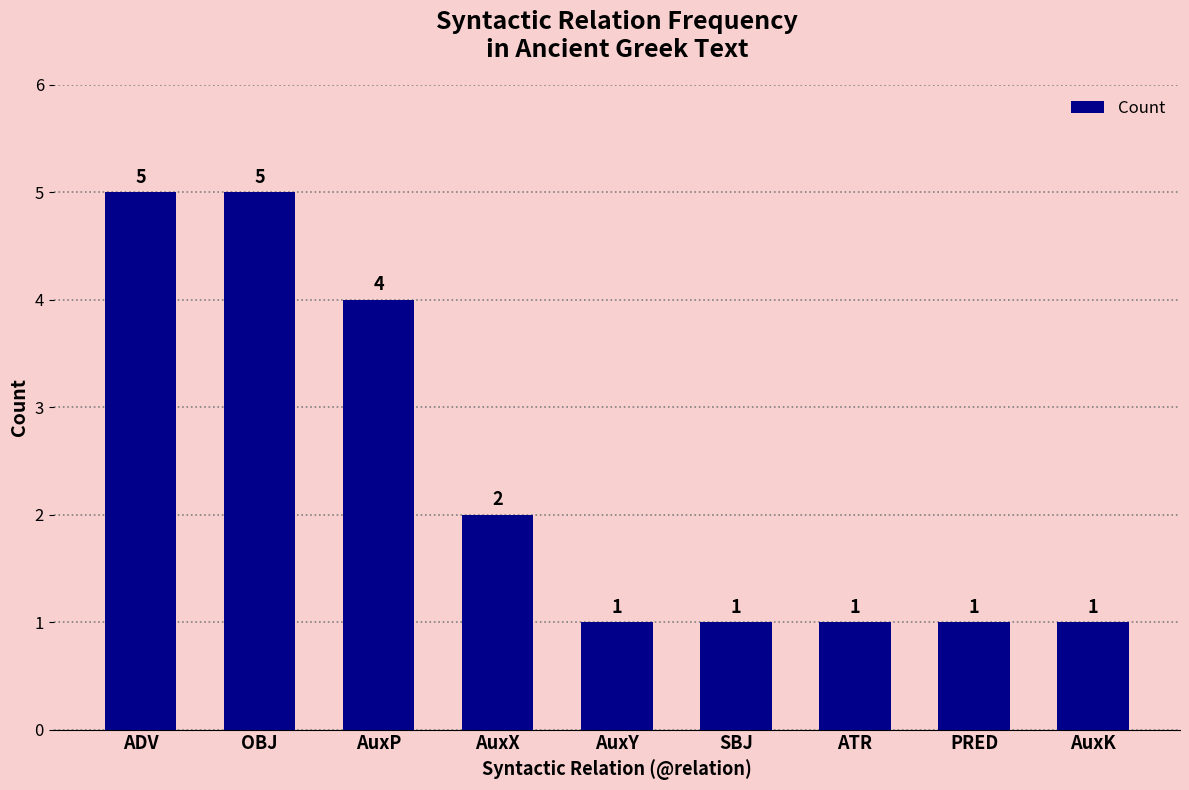

What position from the right is ATR?

3